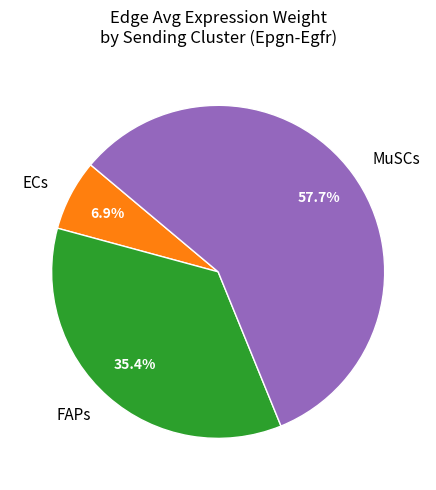

Count the number of slices in the pie.

3